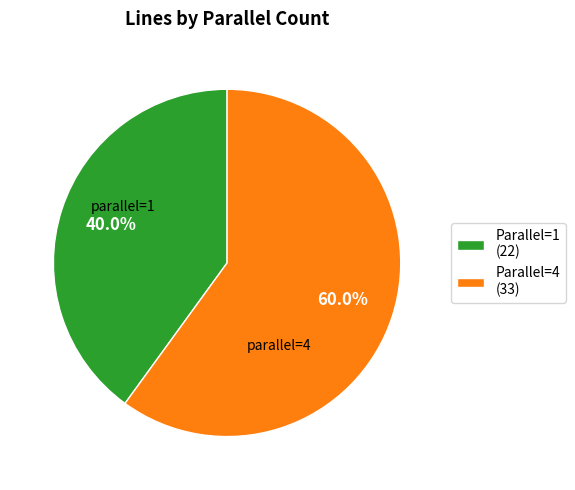

Combined, do Parallel=4 (33) and Parallel=1 (22) account for over 50%?

Yes